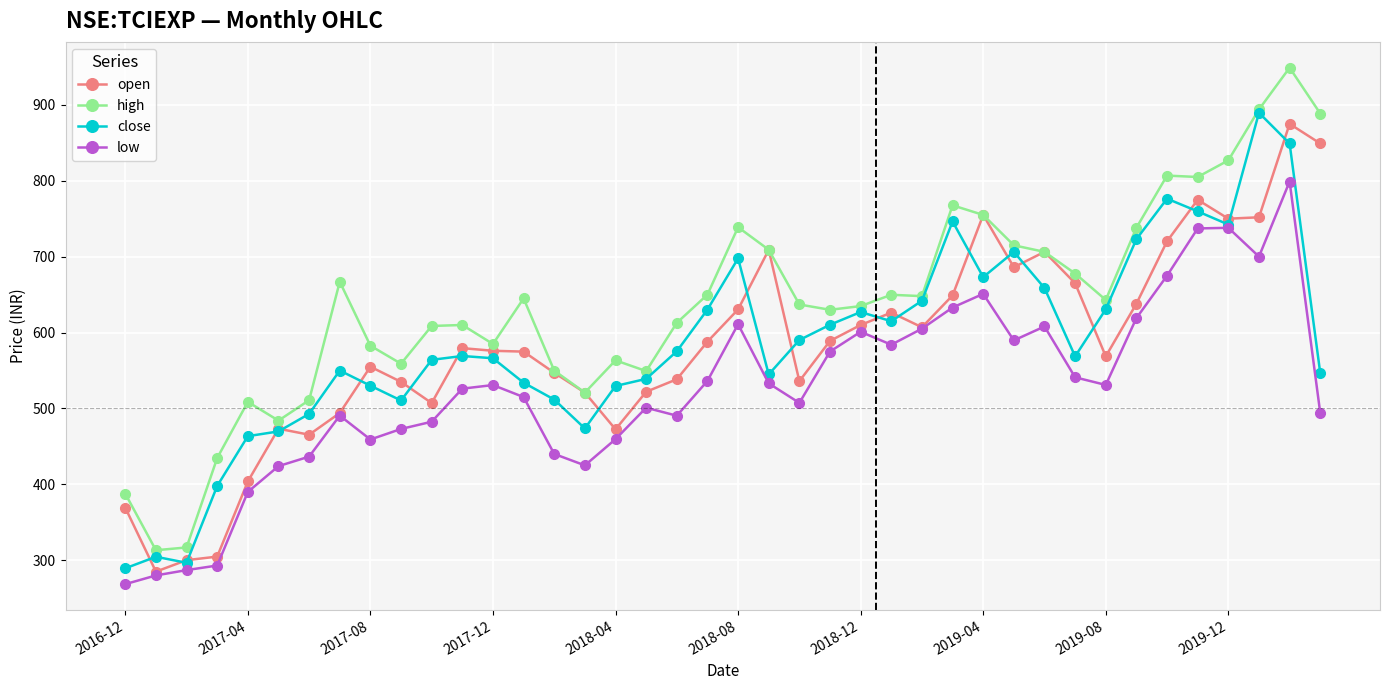

True or false: low has more than 0 points higher than both neighbors.

True